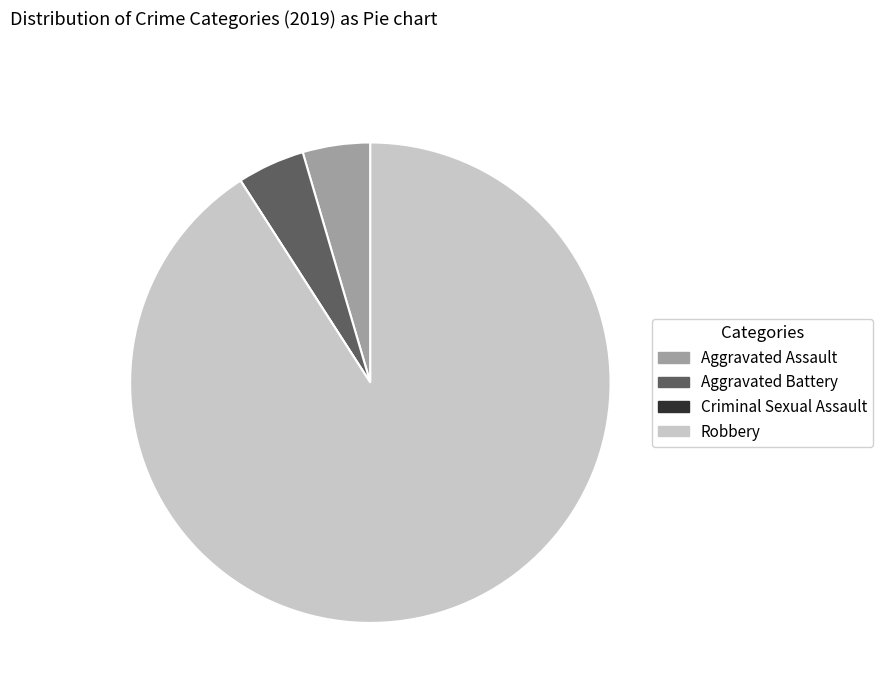

Does Robbery represent more than half of the total?

Yes